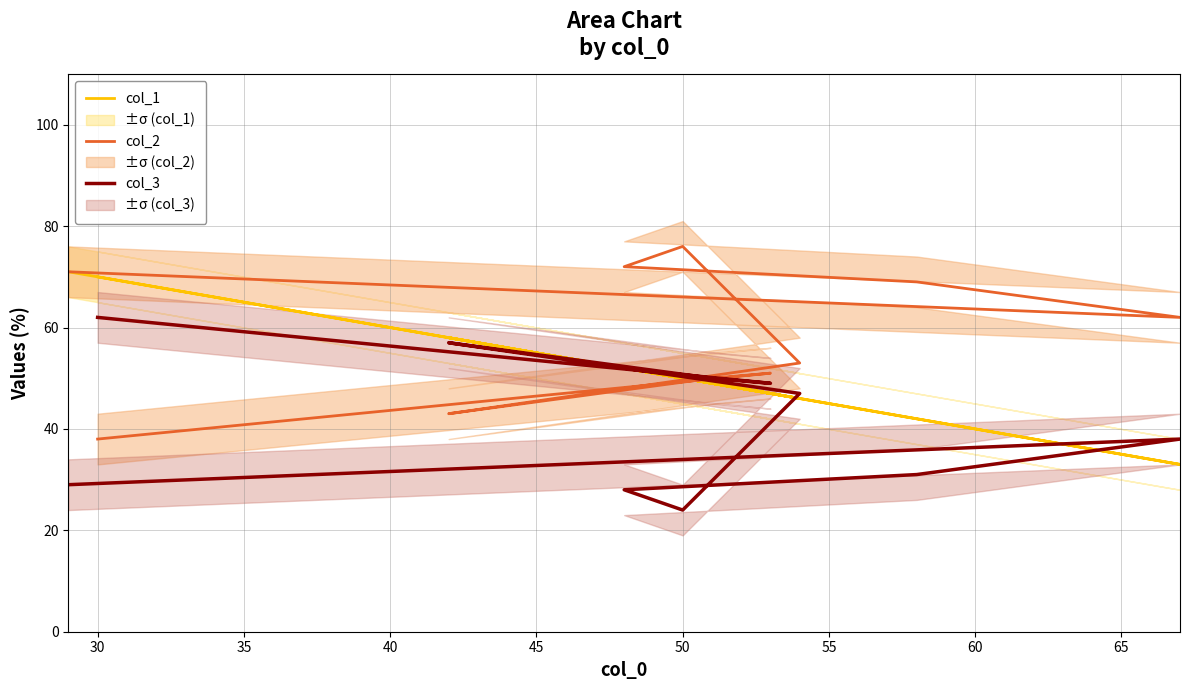

Reading left to right, what are all the values shown in this chart?

col_1: 71	33	42	52	50	46	58	49	47	70
col_2: 71	62	69	72	76	53	43	50	51	38
col_3: 29	38	31	28	24	47	57	50	49	62